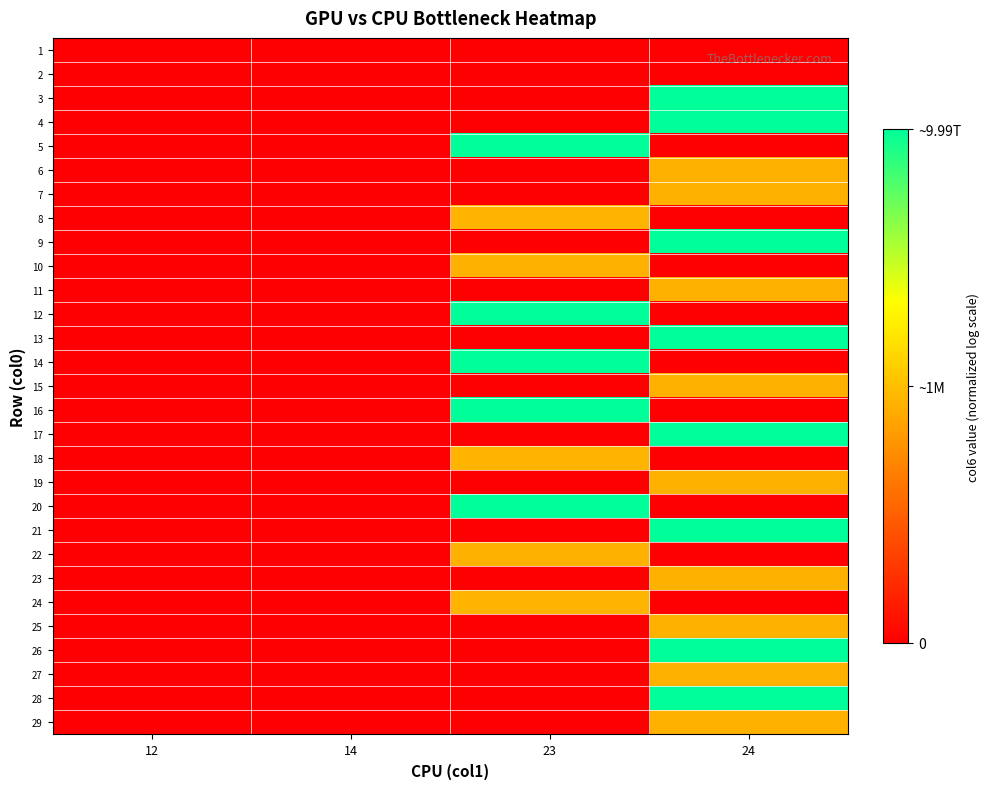

At how many categories does at least one series exceed 0?

2